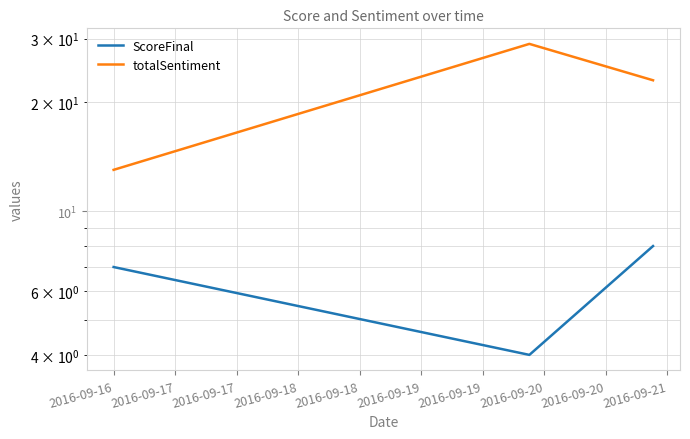

Reading right to left, transcribe all the data shown in this chart.

ScoreFinal: 8	4	7
totalSentiment: 23	29	13